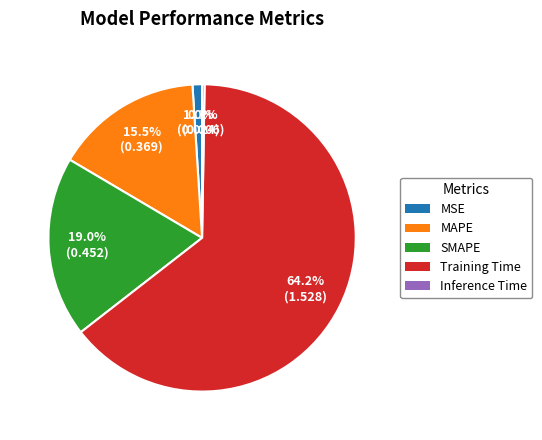

To the nearest percent, what is the average slice percentage?

20%